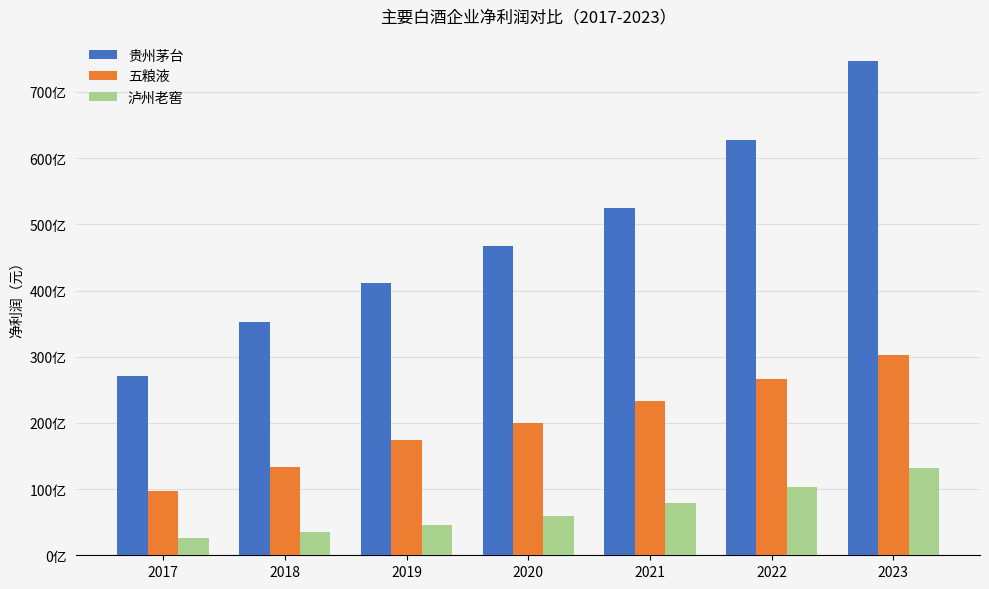

What are all the series names shown in the legend?

贵州茅台, 五粮液, 泸州老窖